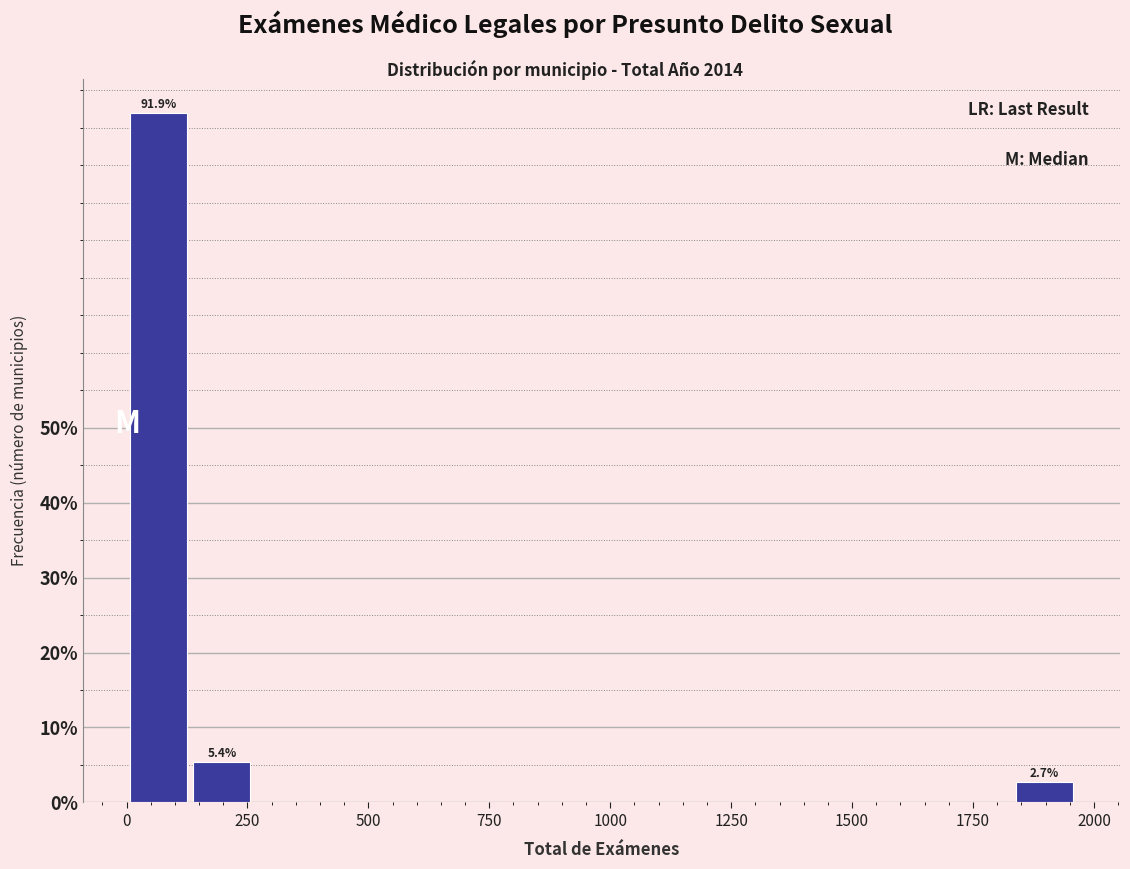

Around what value on the x-axis is the tallest bar? Give the approximate position of its centre, as read against the axis.

50